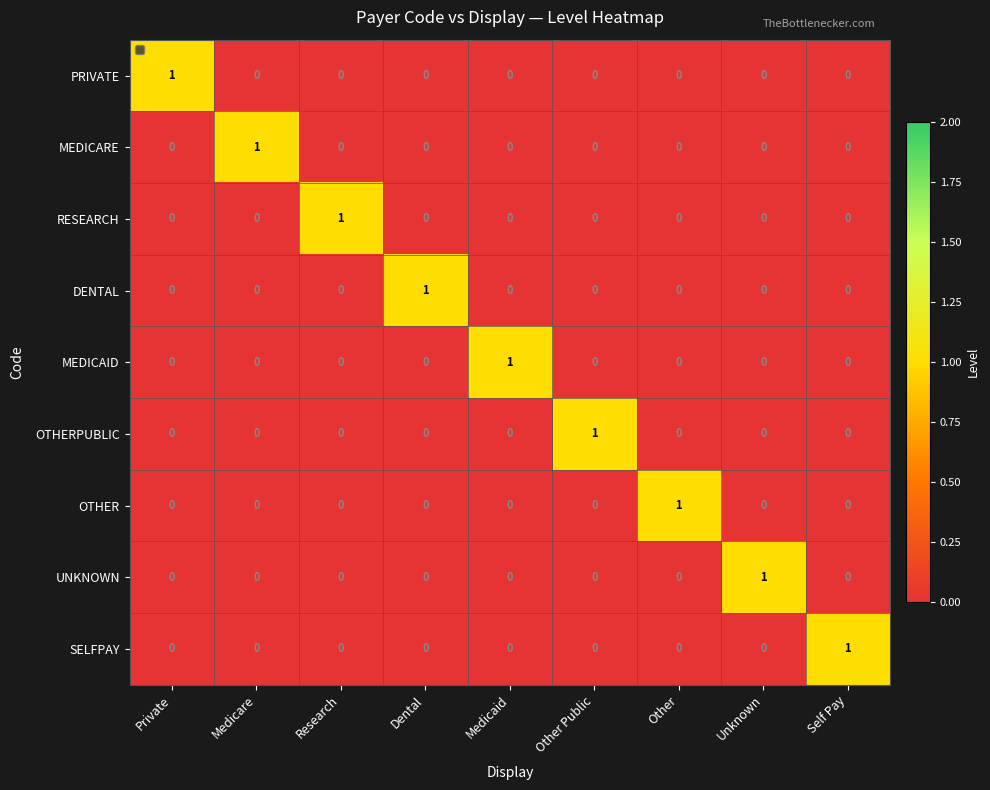

Is it true that OTHERPUBLIC equals 1 at Research?

False